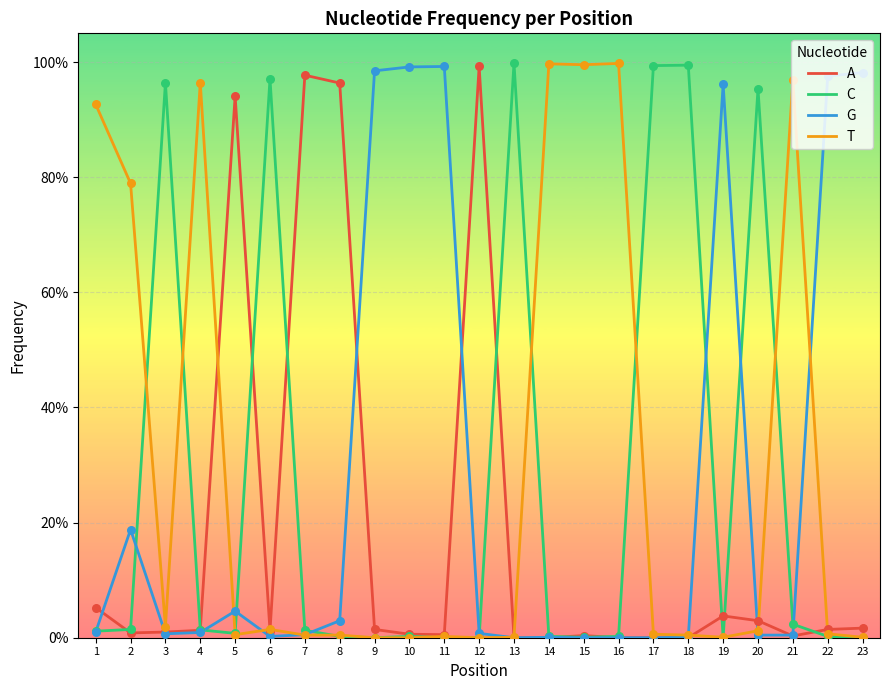

What is the total value across all series at 3?

1.0